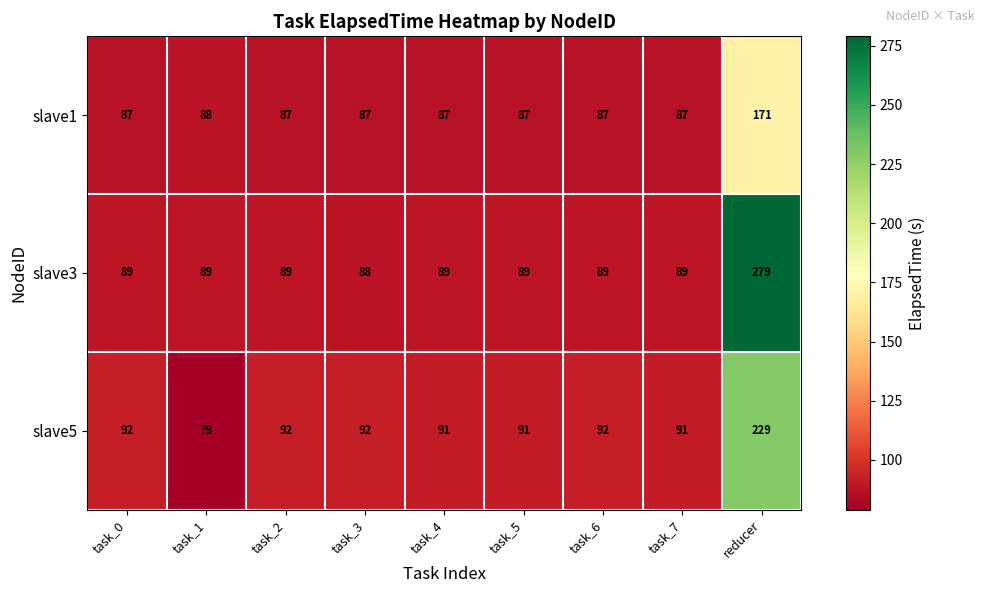

What is the difference between the maximum and minimum values in the slave5 series?

150